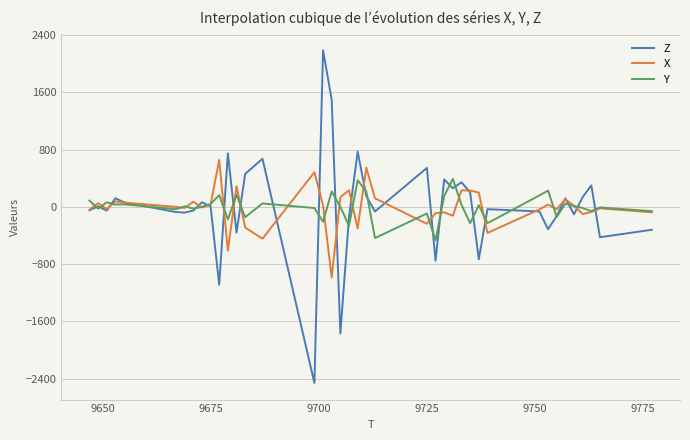

What is the lowest value of the Y series?

-468